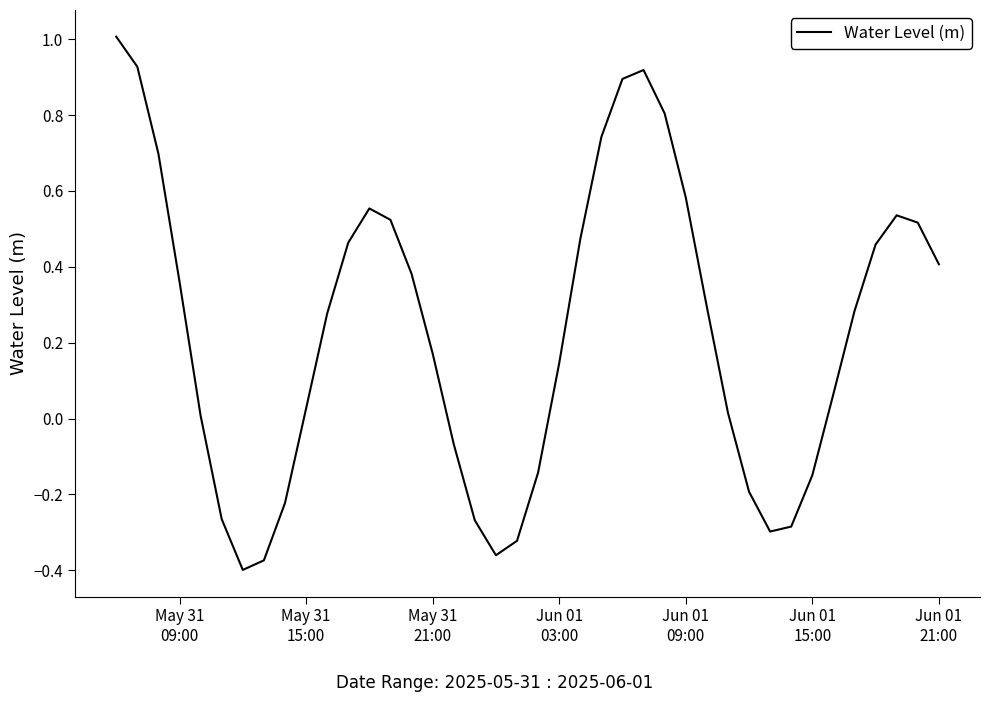

What is the maximum value shown in the chart?

1.0